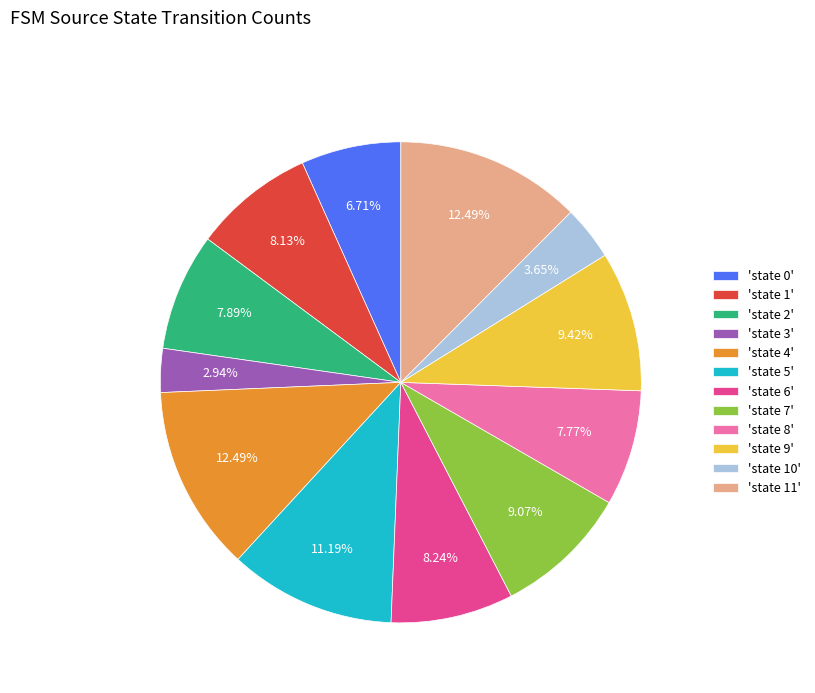

Between 'state 0' and 'state 9', which is larger?

'state 9'